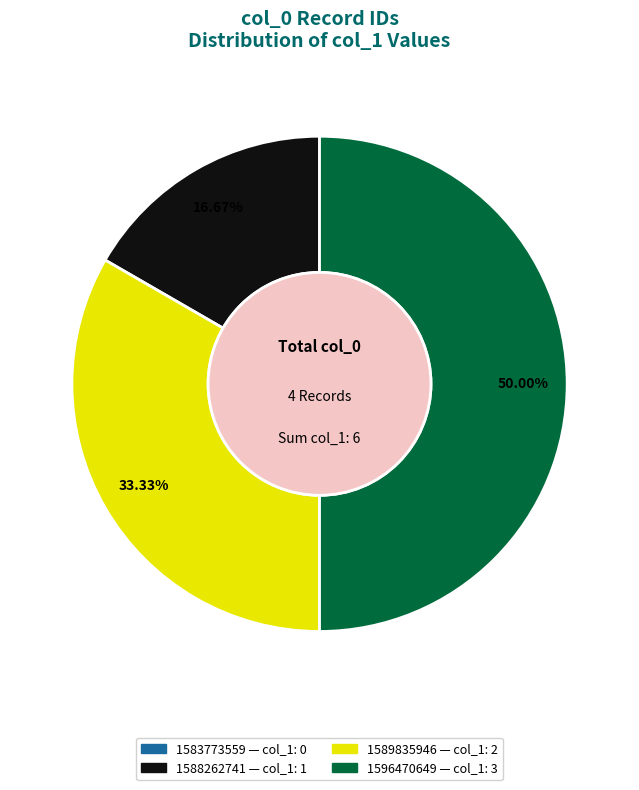

What percentage is the 1596470649 slice, to the nearest percent?

50%